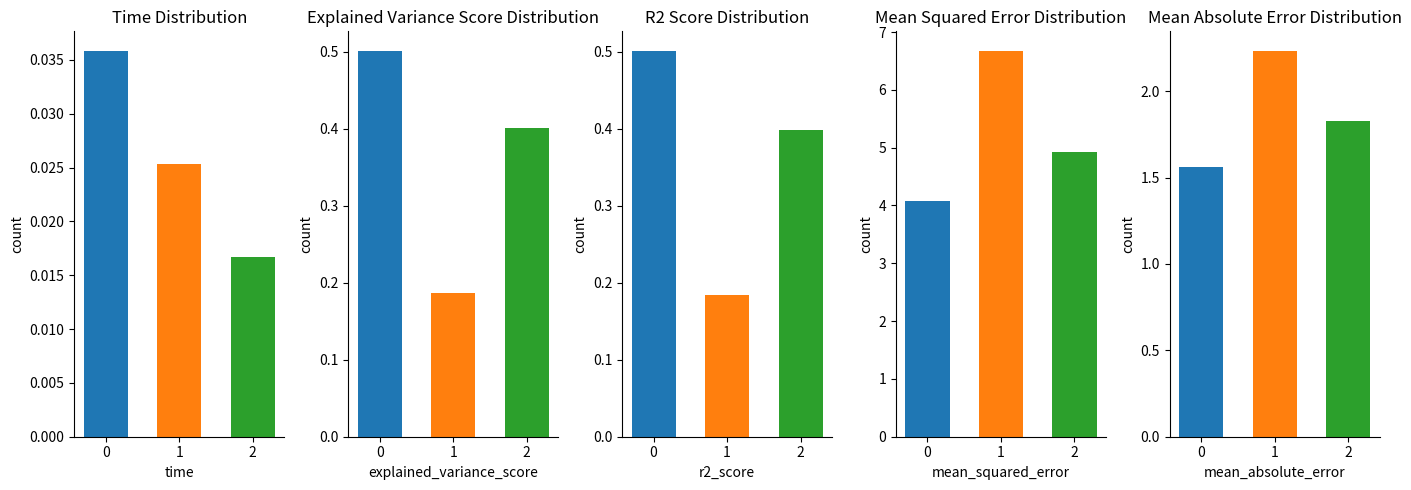

Reading left to right, extract all data points from this chart.

time: 0.0	0.0	0.0
explained_variance_score: 0.5	0.2	0.4
r2_score: 0.5	0.2	0.4
mean_squared_error: 4.1	6.7	4.9
mean_absolute_error: 1.6	2.2	1.8